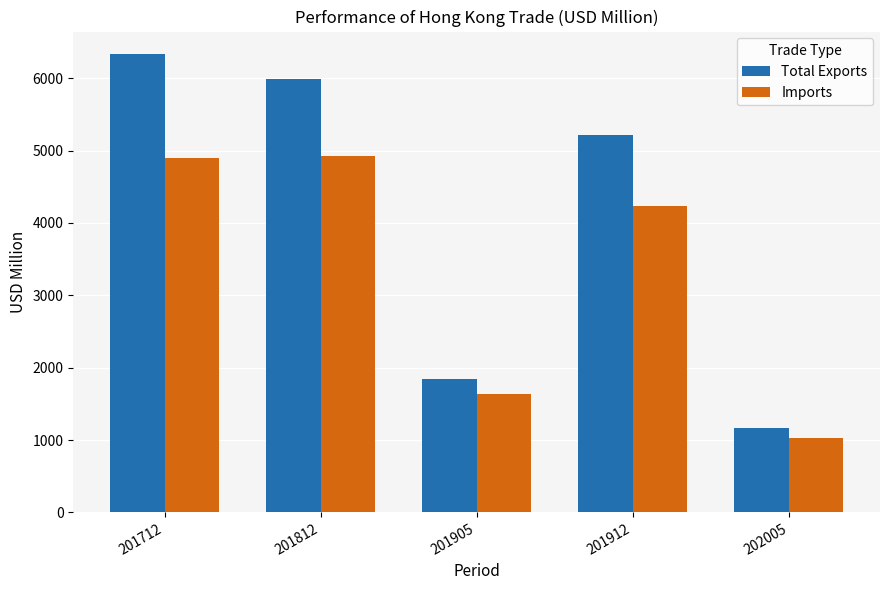

What is the spread (max minus min) of values at 201912?

980.8